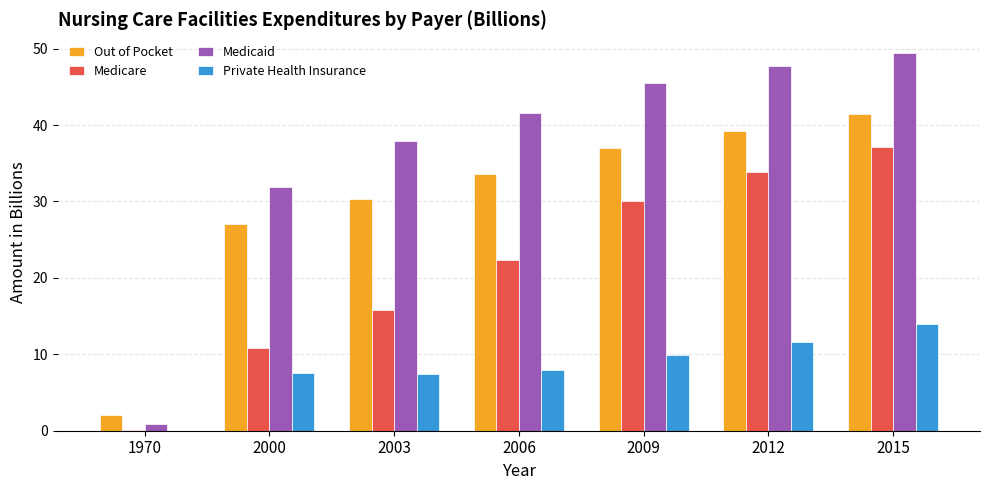

At which label does Private Health Insurance reach its peak?

2015